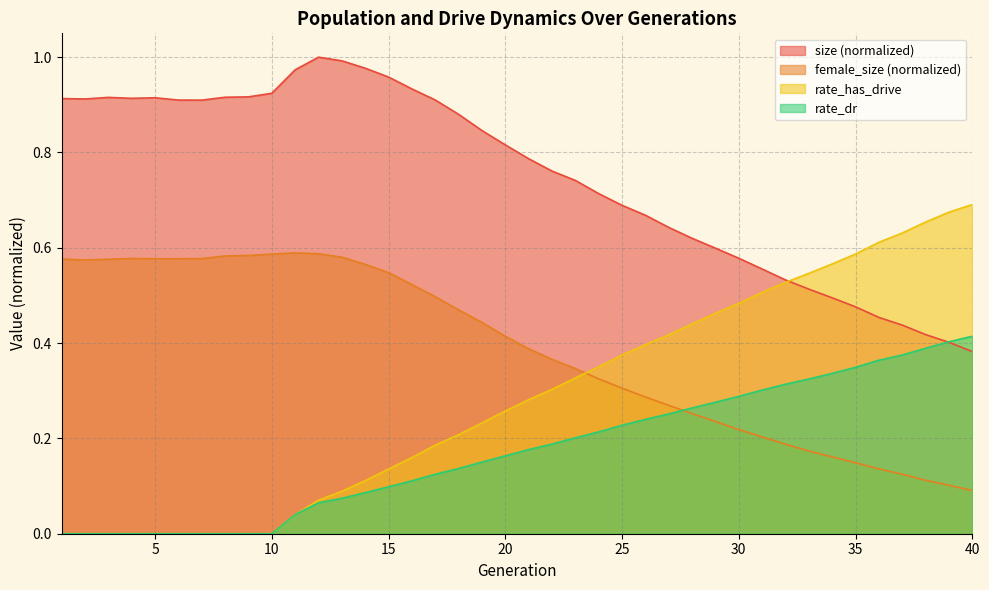

True or false: rate_has_drive has a value of 0.6 at 26.

False